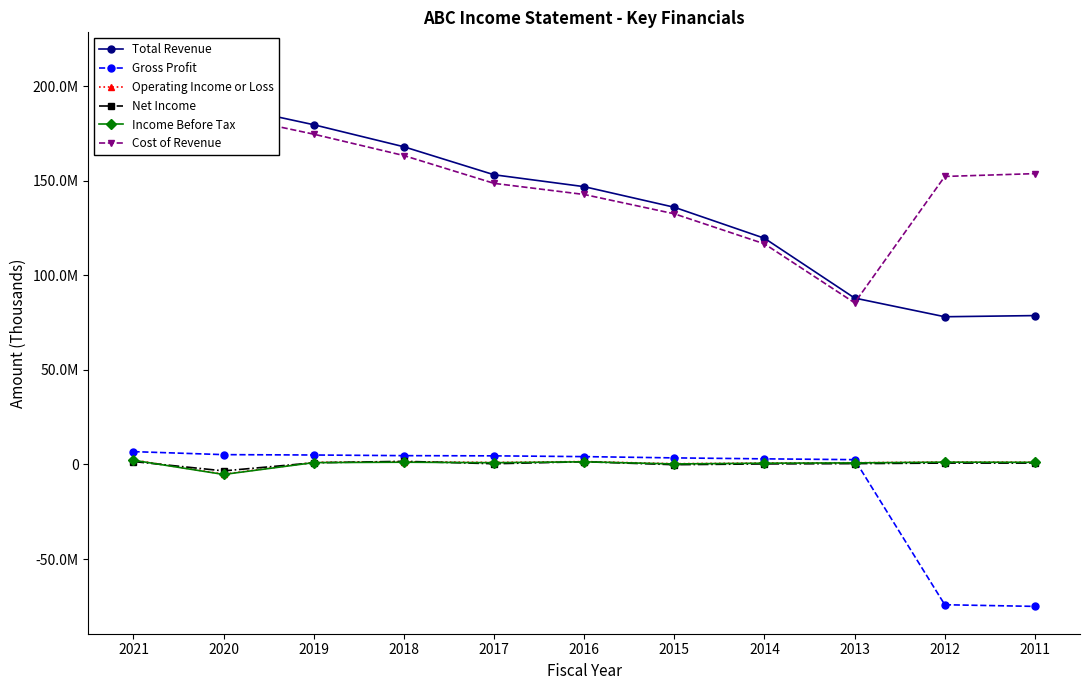

At how many categories does at least one series exceed 159102665?

4